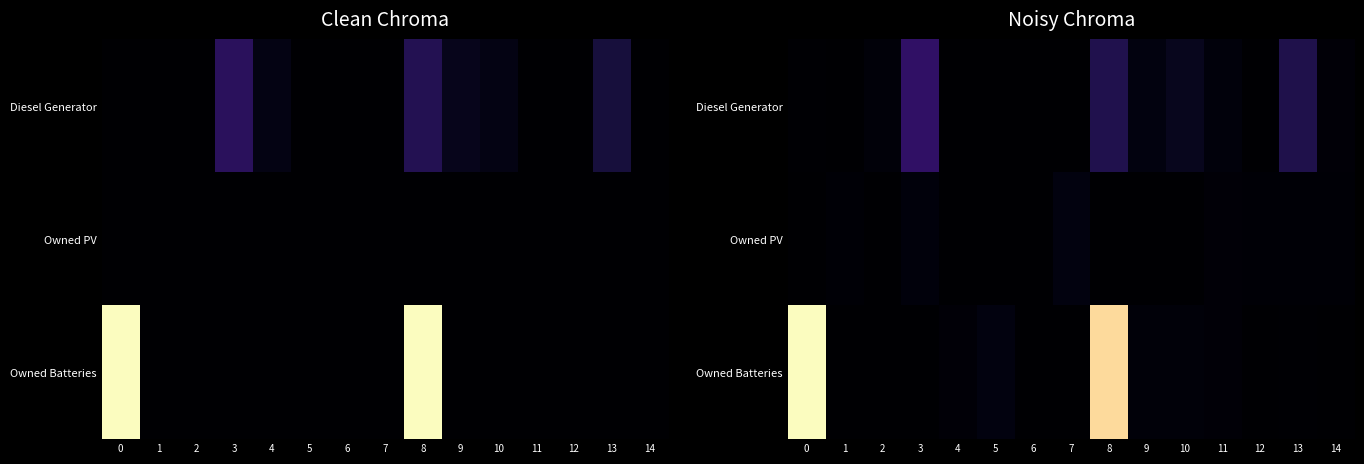

What is the maximum value shown in the chart?

1193.2